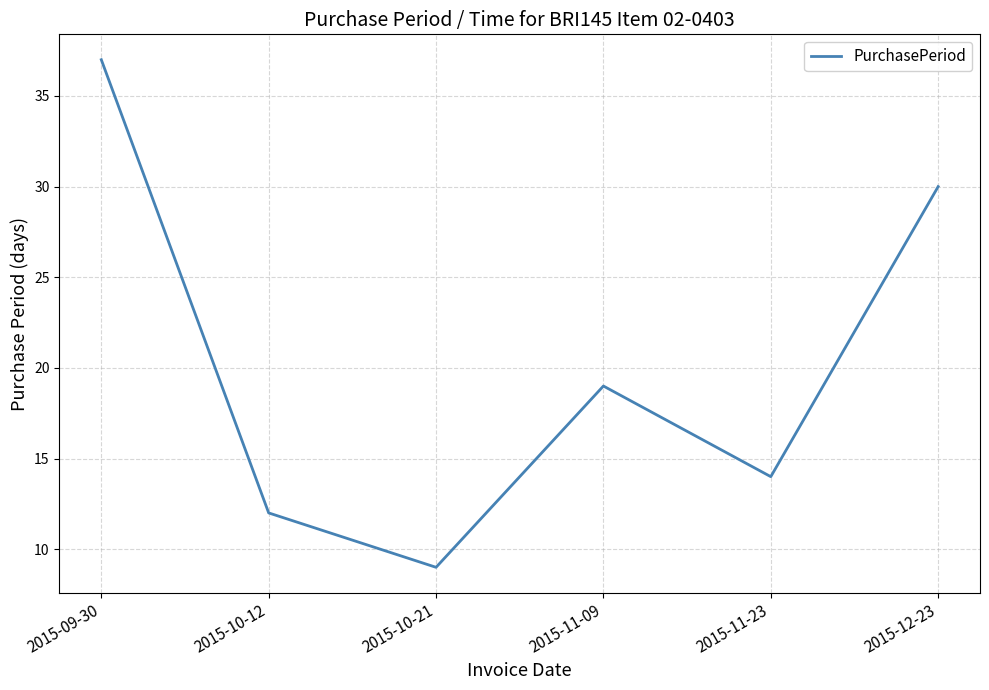

The chart shows a value of 30 at 2015-12-23. True or false?

True